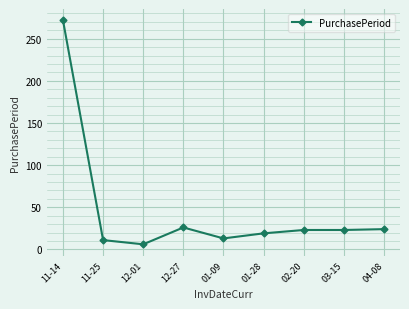

What is the approximate value at 03-15, to the nearest 5?

25